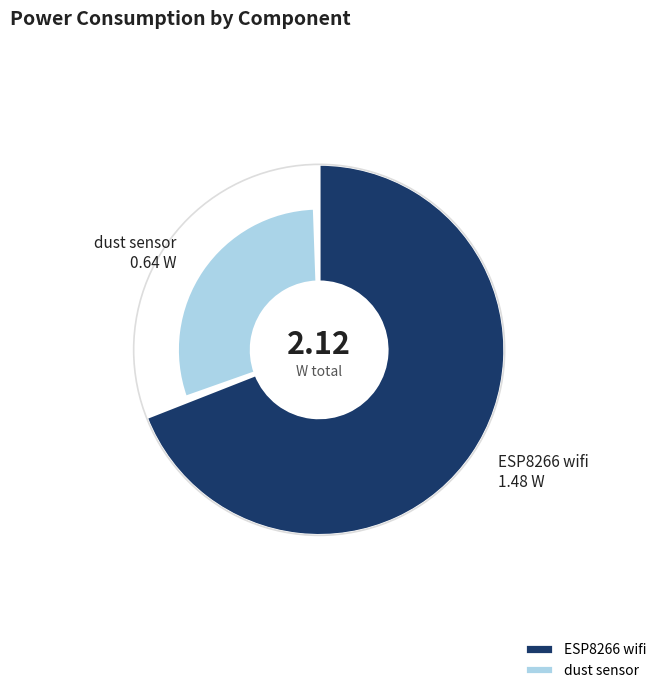

To the nearest percent, what is the difference between the ESP8266 wifi and dust sensor slice percentages?

40%